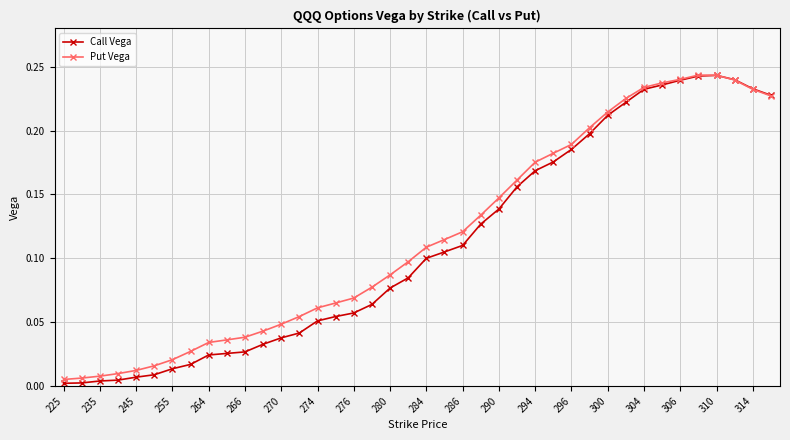

Which series has the widest spread of values?

Call Vega